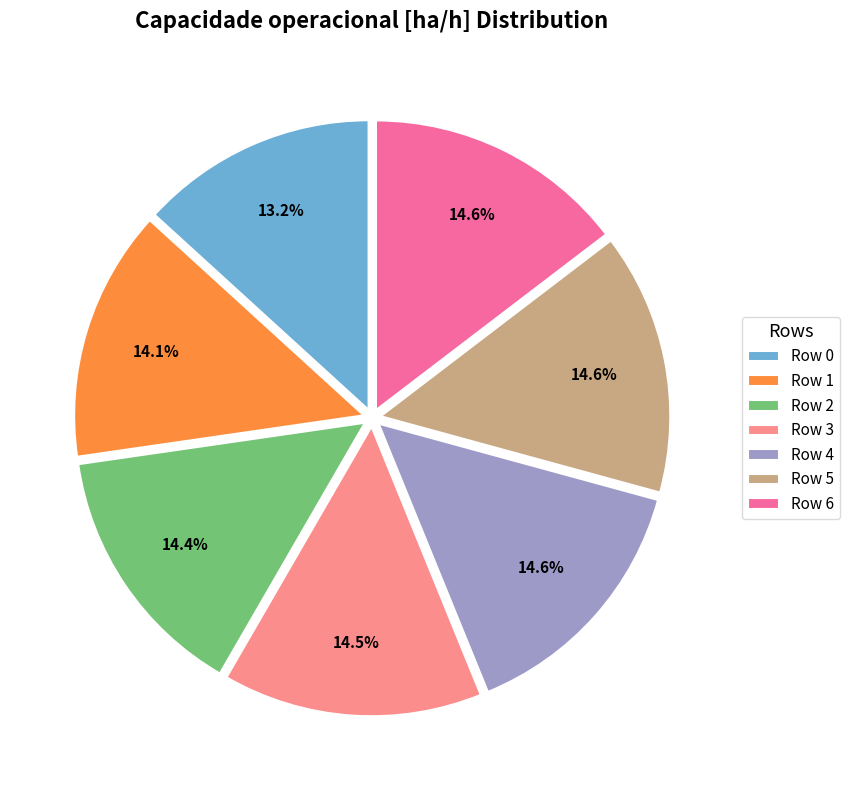

Does any single category account for the majority?

No